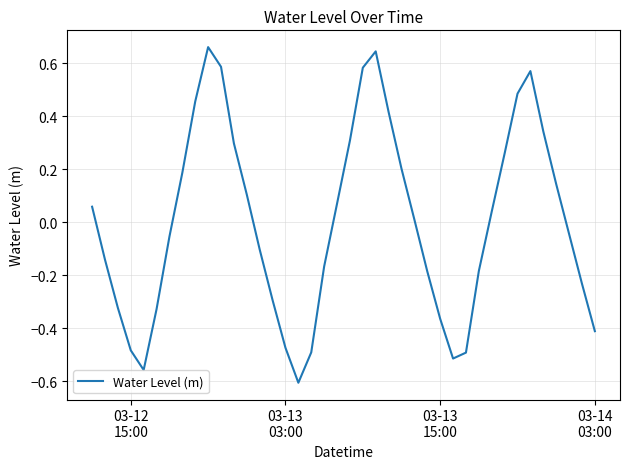

What is the difference between the maximum and minimum values?

1.3